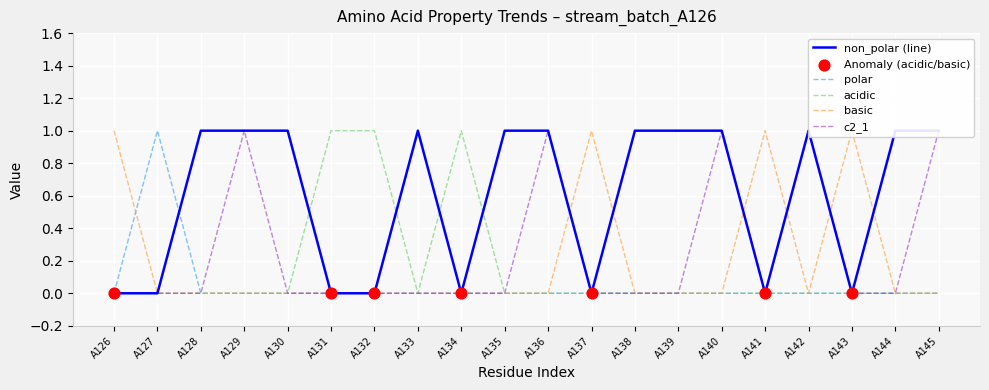

At how many categories does at least one series exceed 0?

20